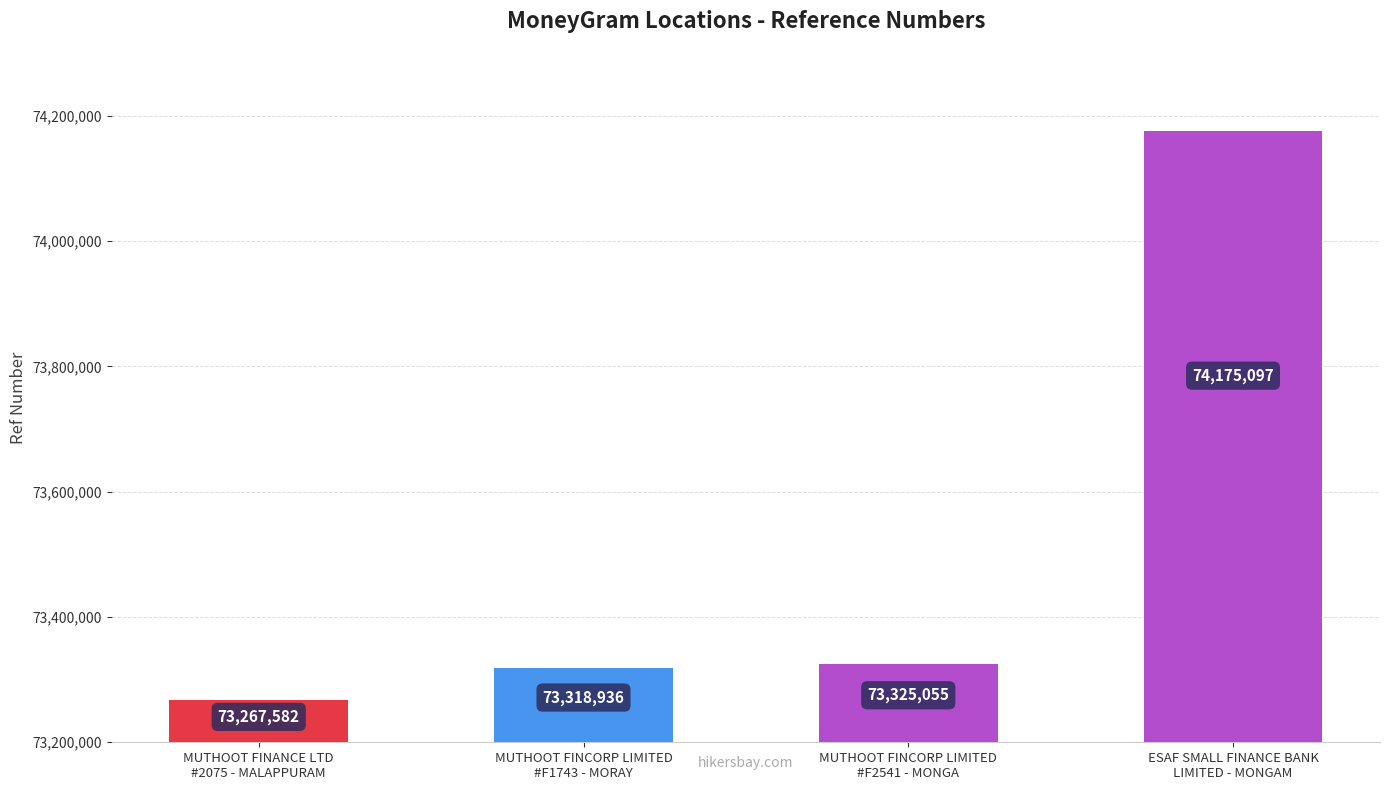

Reading left to right, list all the values displayed in this chart.

MUTHOOT FINANCE LTD
#2075 - MALAPPURAM=73267582	MUTHOOT FINCORP LIMITED
#F1743 - MORAY=73318936	MUTHOOT FINCORP LIMITED
#F2541 - MONGA=73325055	ESAF SMALL FINANCE BANK
LIMITED - MONGAM=74175097